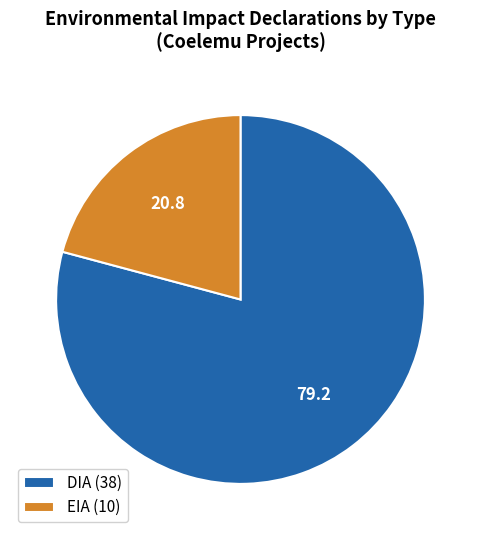

Does EIA account for over 50% of the chart?

No